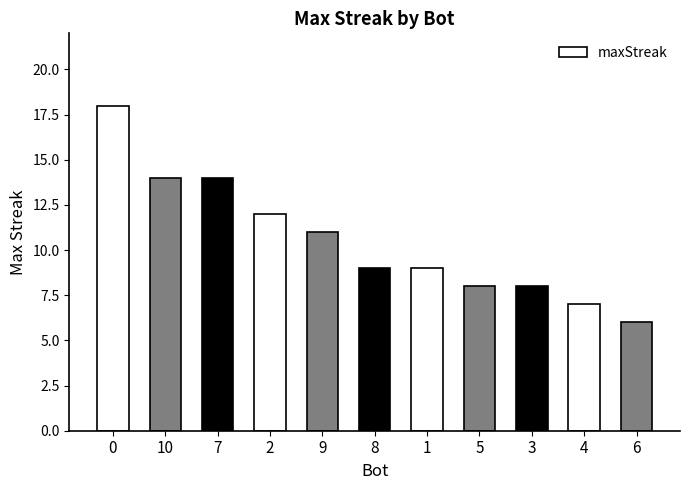

The chart shows a value of 9 at 1. True or false?

True